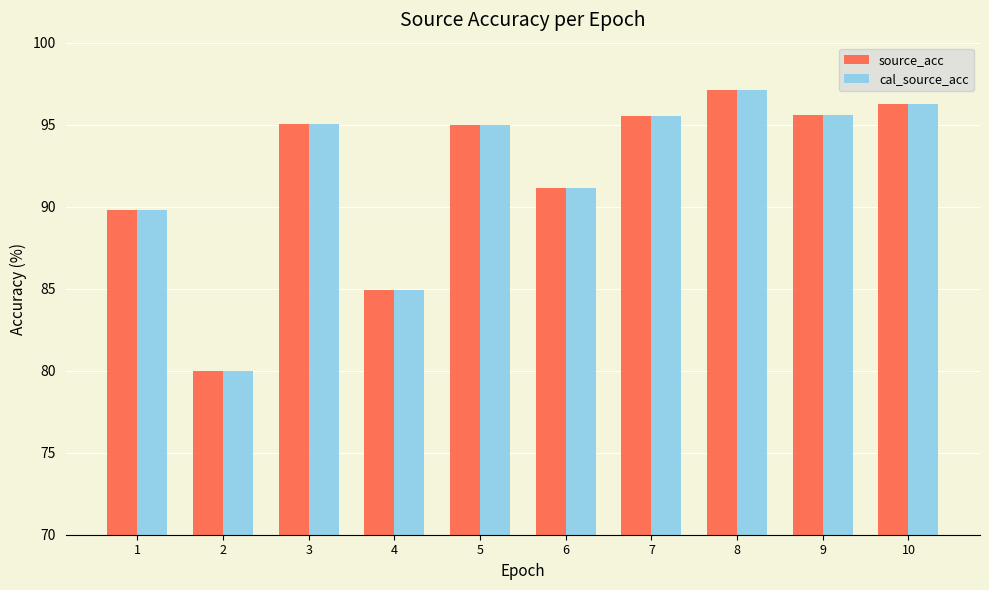

The source_acc series shows 95.6 at 9. True or false?

True